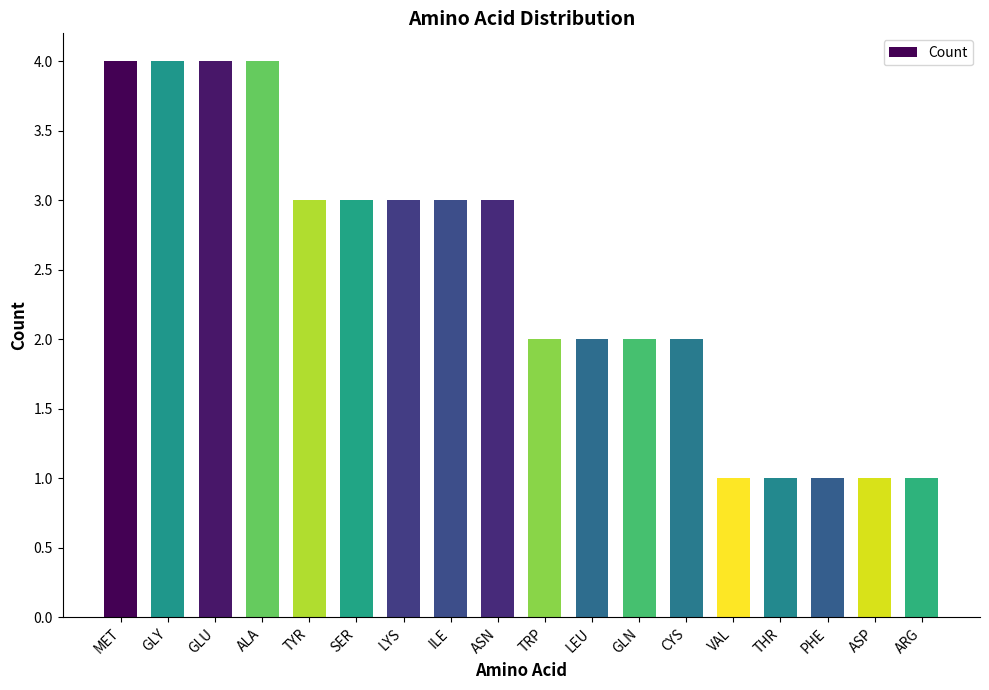

Reading left to right, list all the values displayed in this chart.

MET=4	GLY=4	GLU=4	ALA=4	TYR=3	SER=3	LYS=3	ILE=3	ASN=3	TRP=2	LEU=2	GLN=2	CYS=2	VAL=1	THR=1	PHE=1	ASP=1	ARG=1